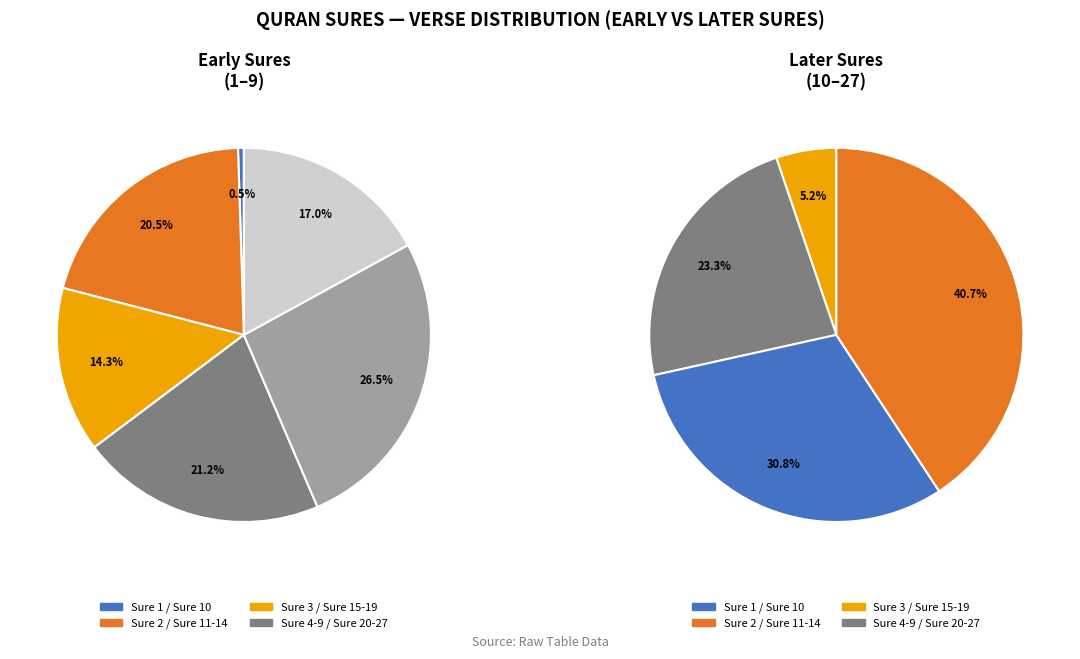

Is there a majority slice in this chart?

No